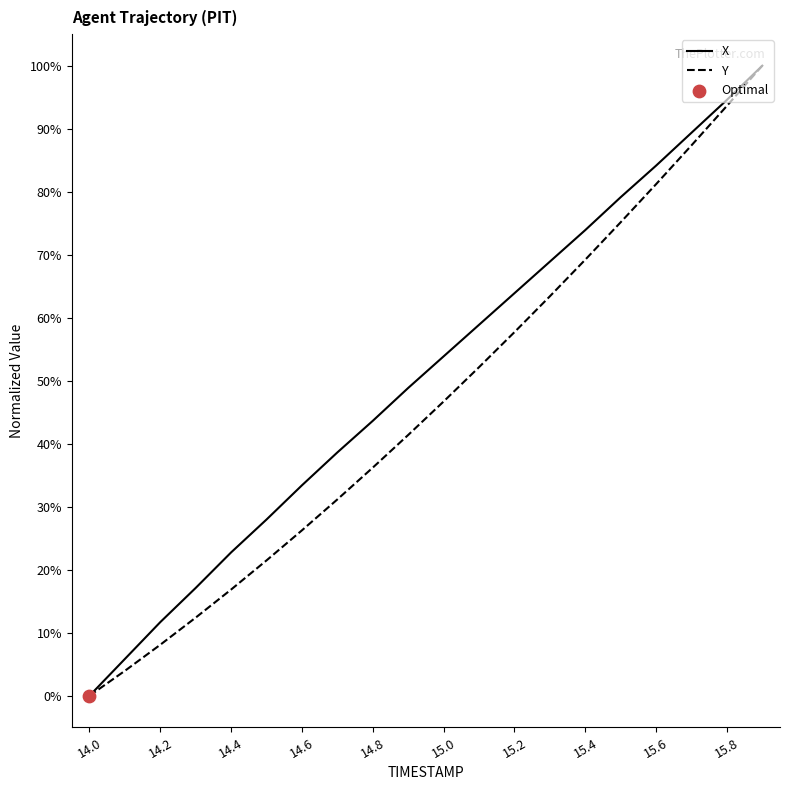

Which series has the largest total across all categories?

X